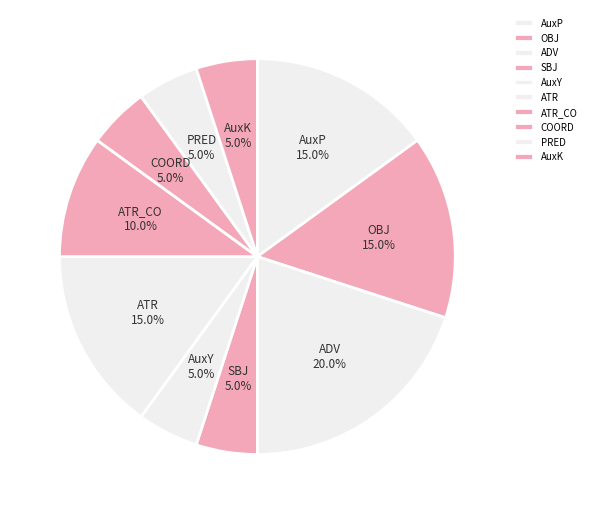

Between AuxP and ATR_CO, which is larger?

AuxP